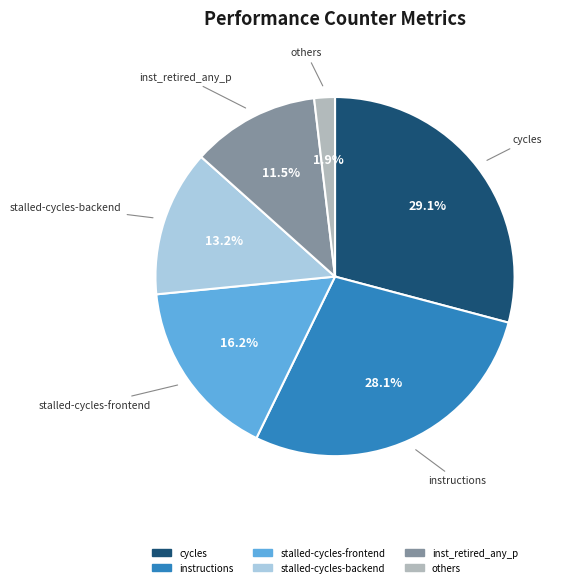

Is there a majority slice in this chart?

No